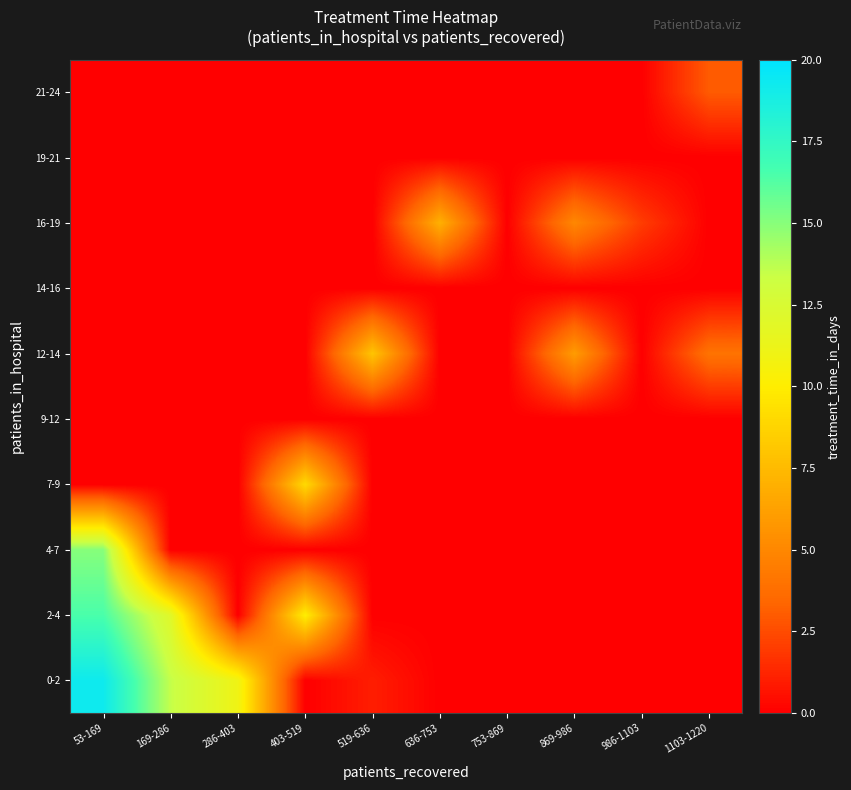

What is the spread (max minus min) of values at 986-1103?

2.0